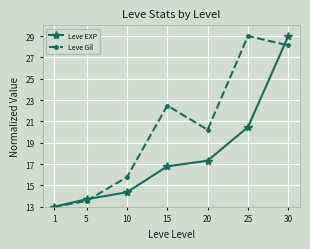

Does the chart have visible grid lines?

Yes